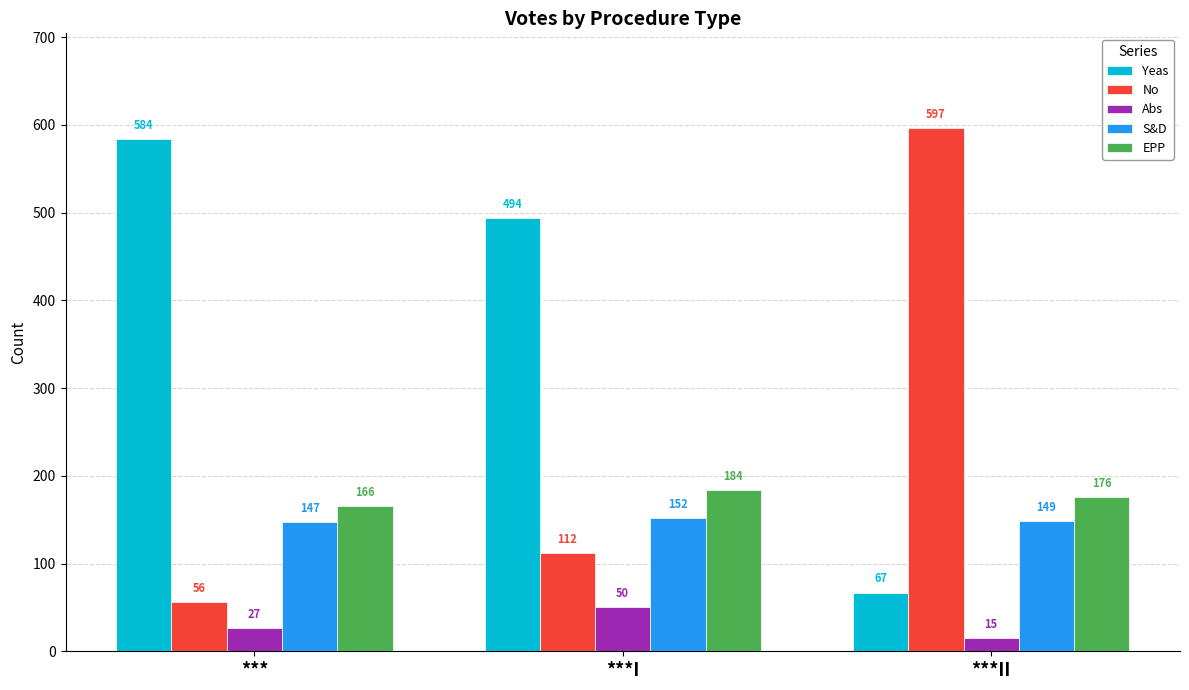

What is the sum of all S&D values?

448